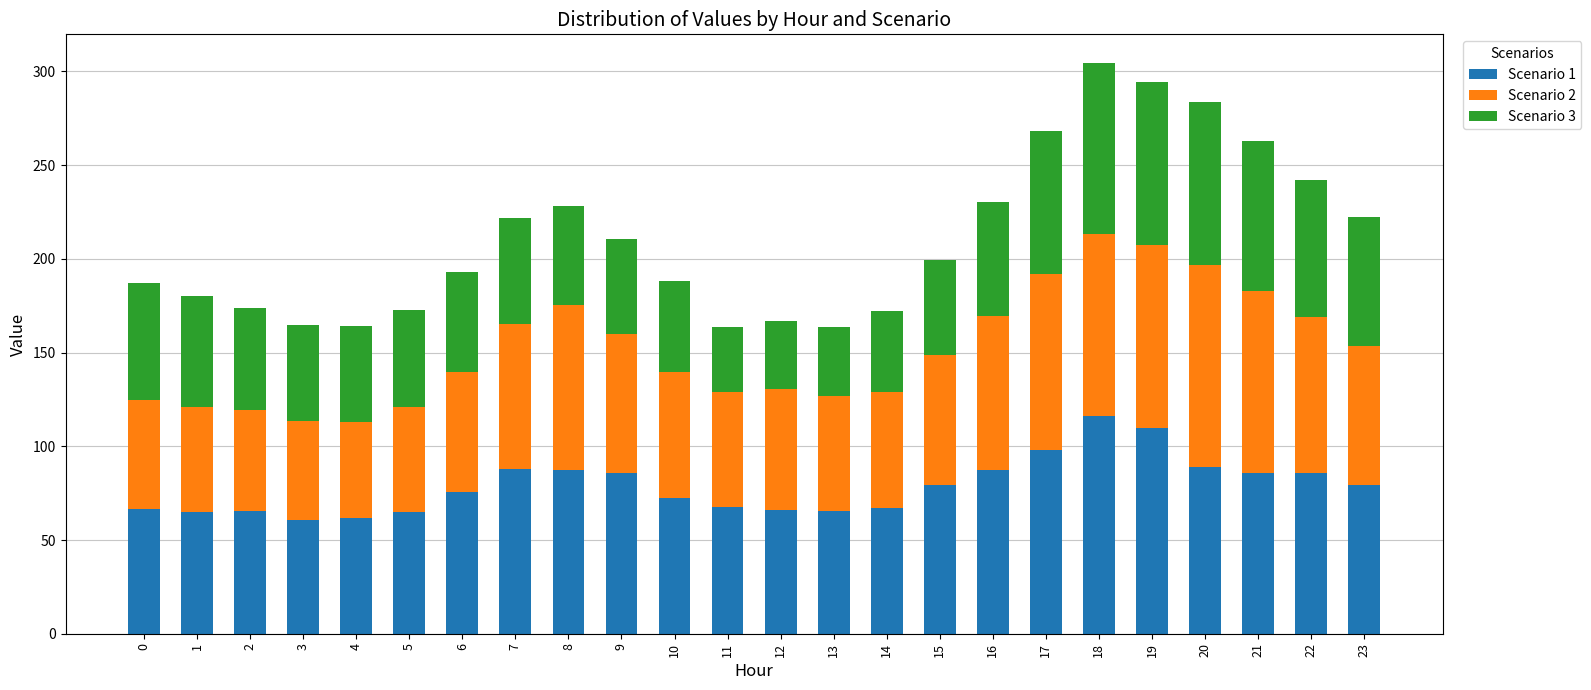

At which label does Scenario 1 reach its peak?

18